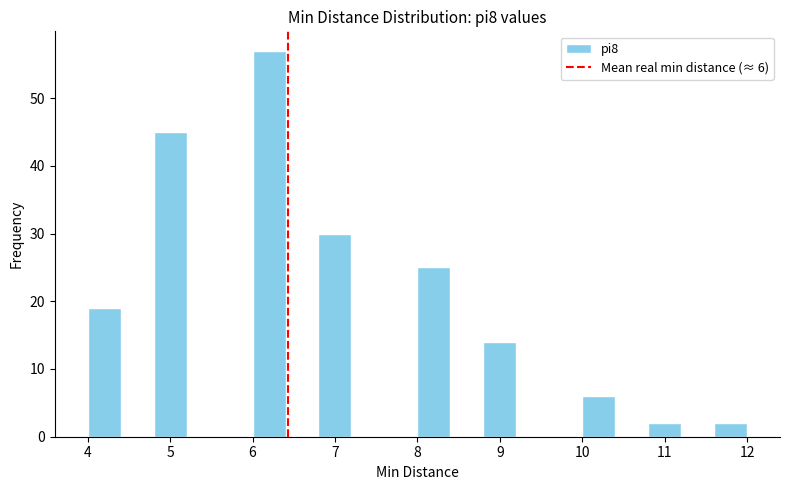

Over which range of the x-axis is the bar tallest?

6.0 to 6.4